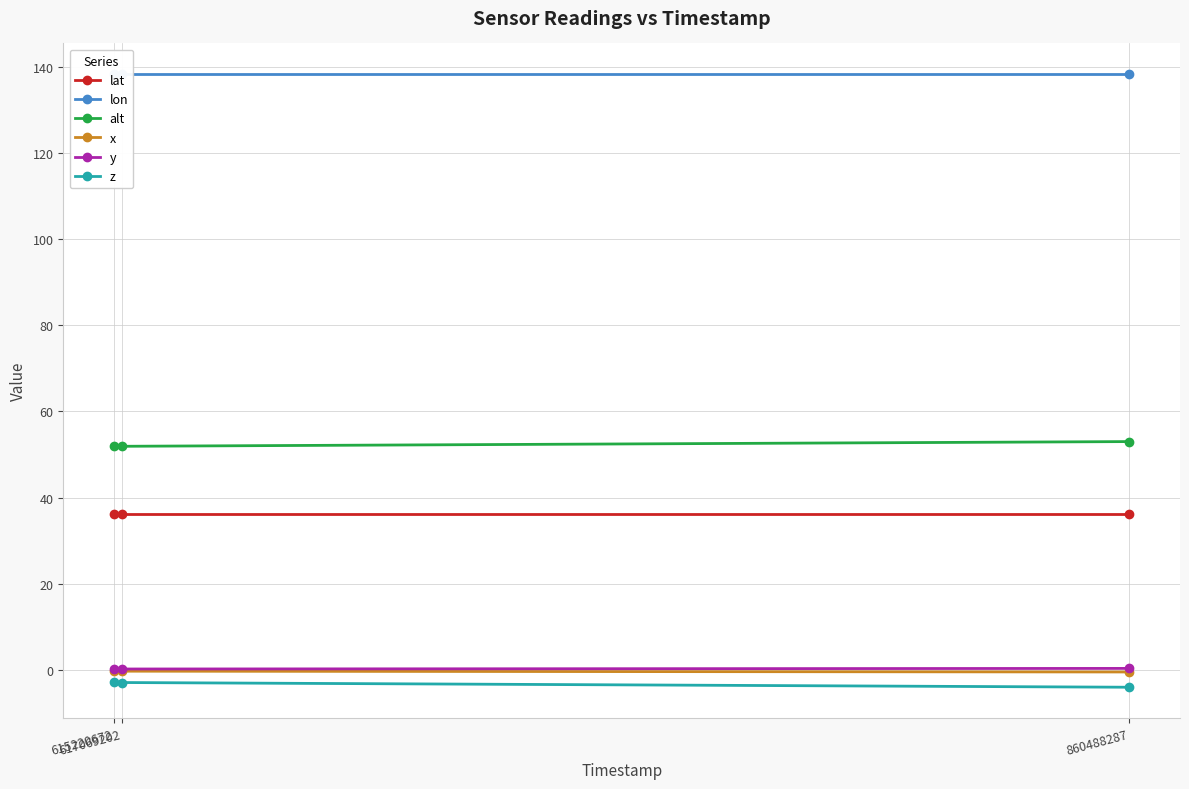

What are all the series names shown in the legend?

lat, lon, alt, x, y, z